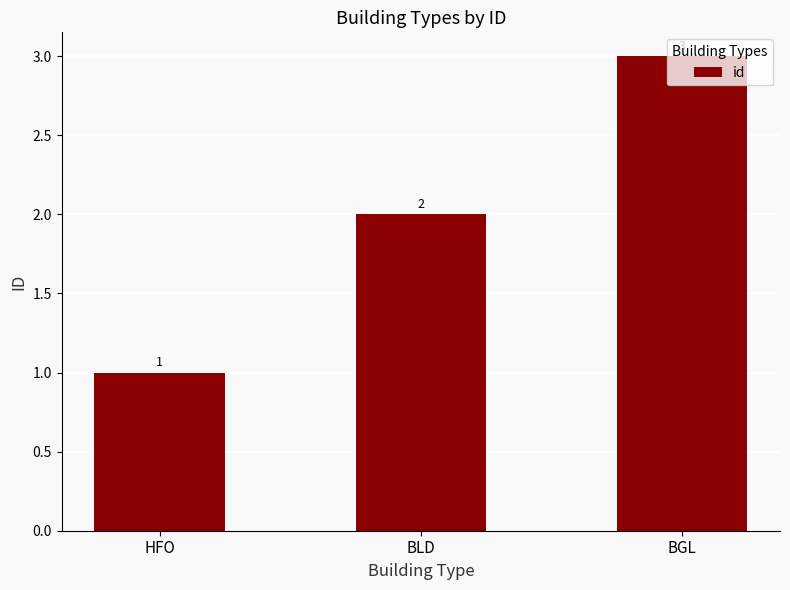

What is the minimum value shown in the chart?

1